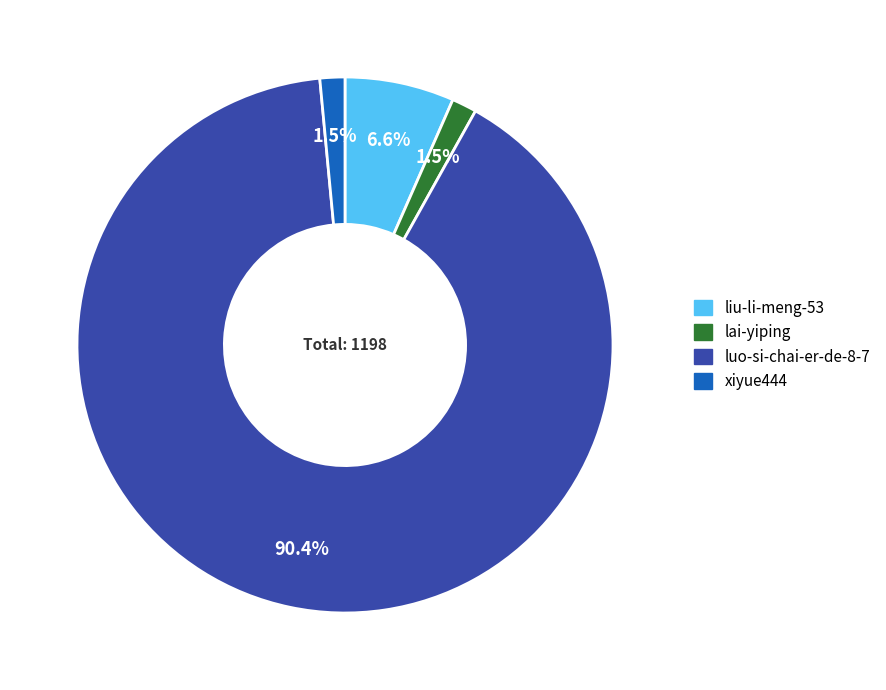

Which category accounts for the majority?

luo-si-chai-er-de-8-7